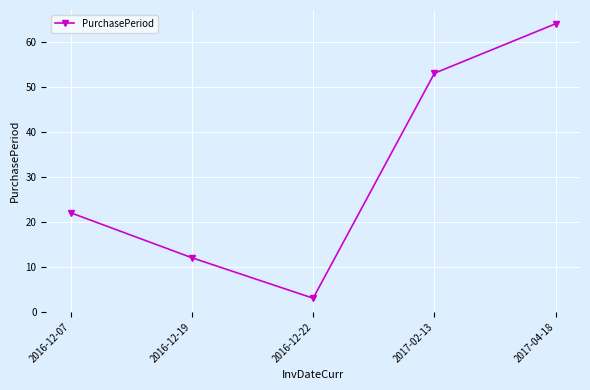

At which label is the value closest to 33?

2016-12-07